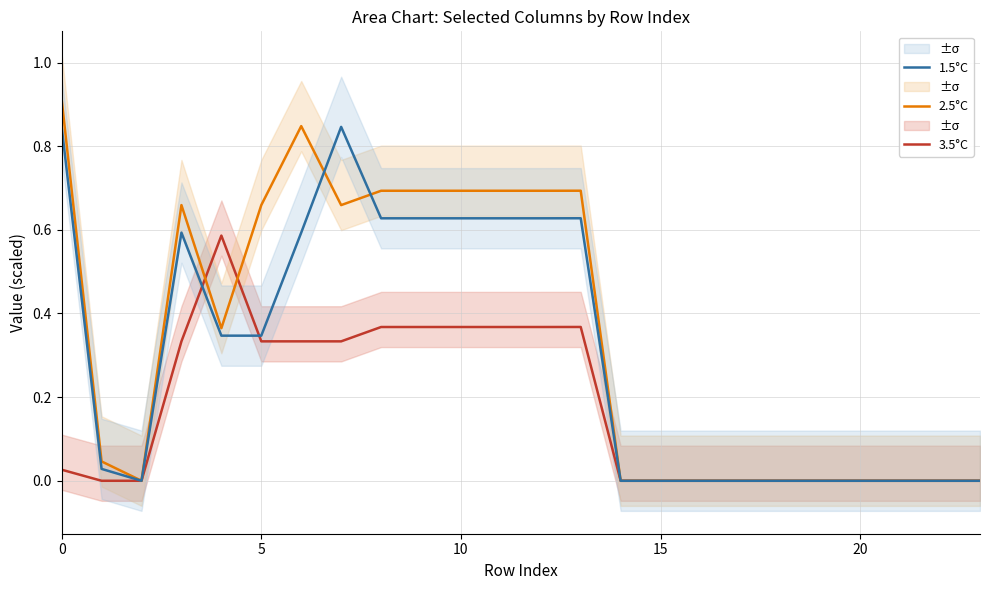

How many data points in 3.5°C are above 0?

12